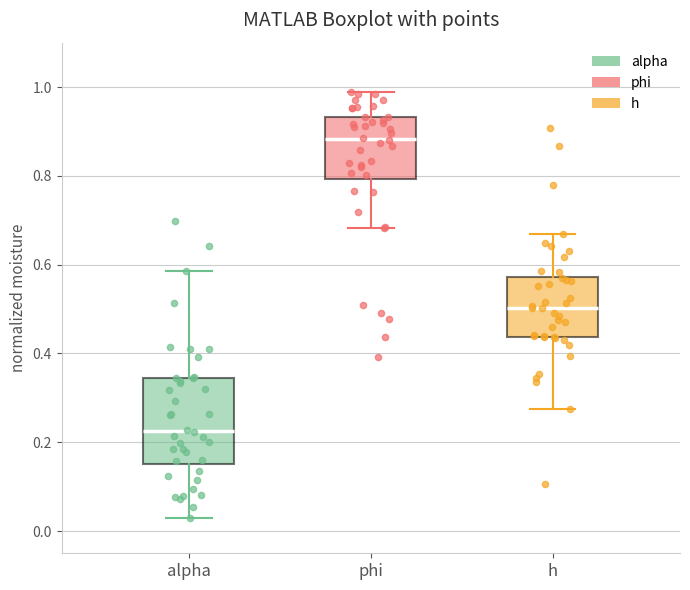

Where is the lower edge of the box for phi on the y-axis? The values are not printed on the chart, so give them approximately, as read against the axis.

0.80